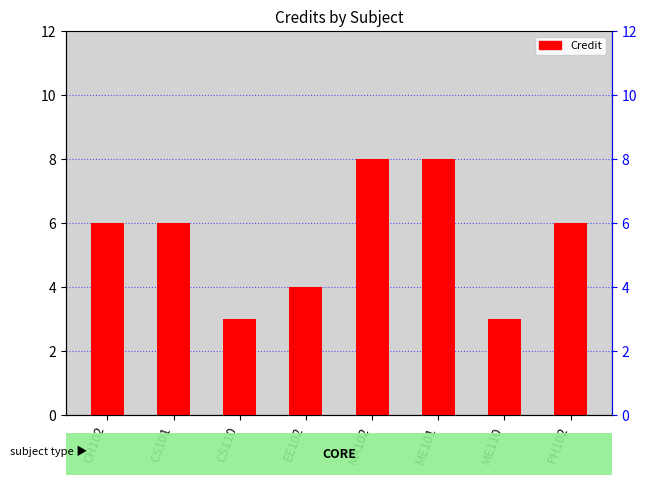

Are the bars grouped side by side (vs. stacked)?

No